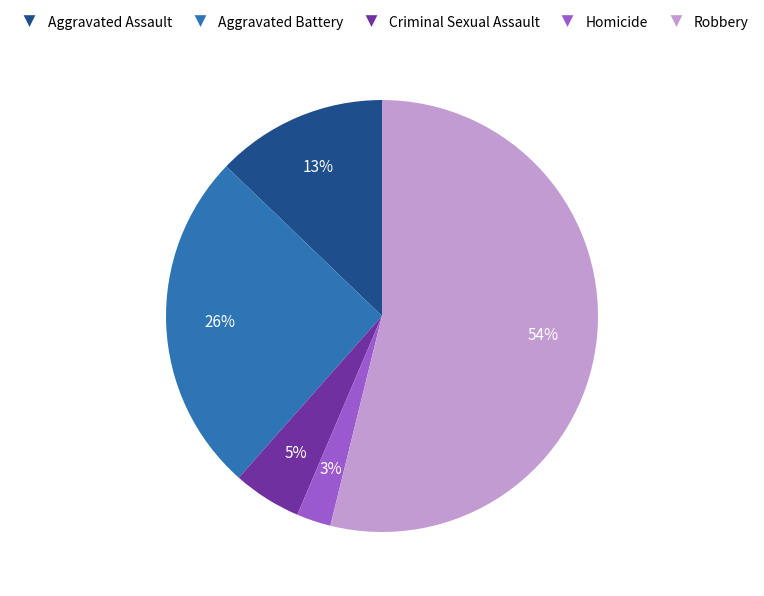

Is the sum of Robbery and Aggravated Assault greater than half?

Yes